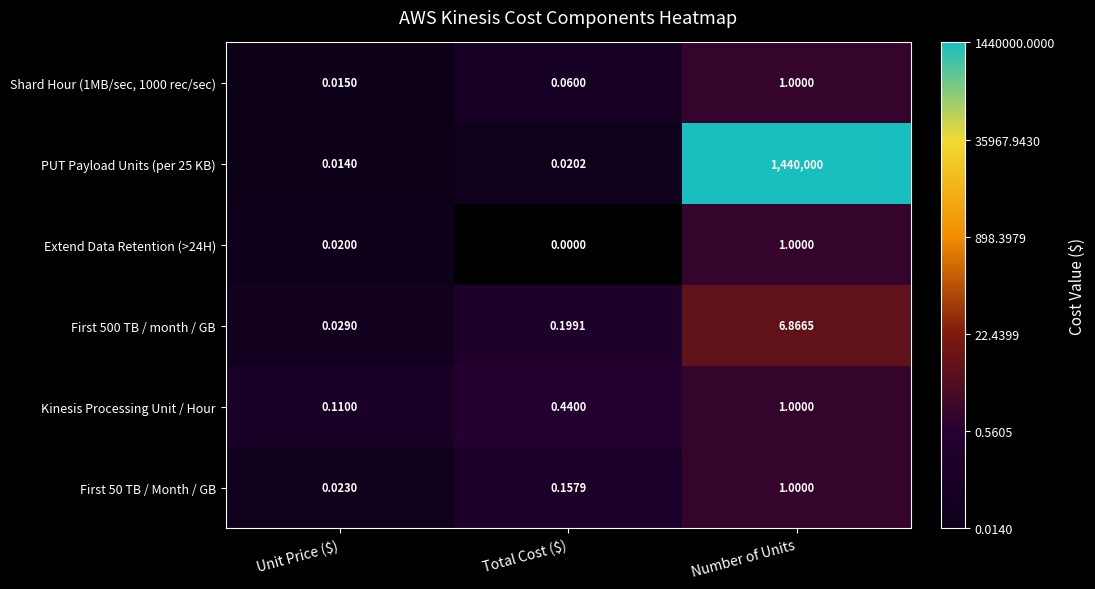

Where is Kinesis Processing Unit / Hour nearest to the value 0?

Unit Price ($)